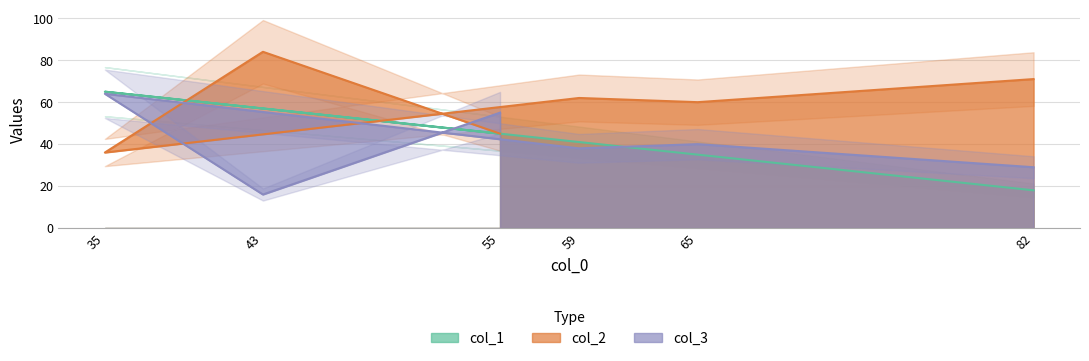

What is the difference between the maximum and minimum values in the col_1 series?

47